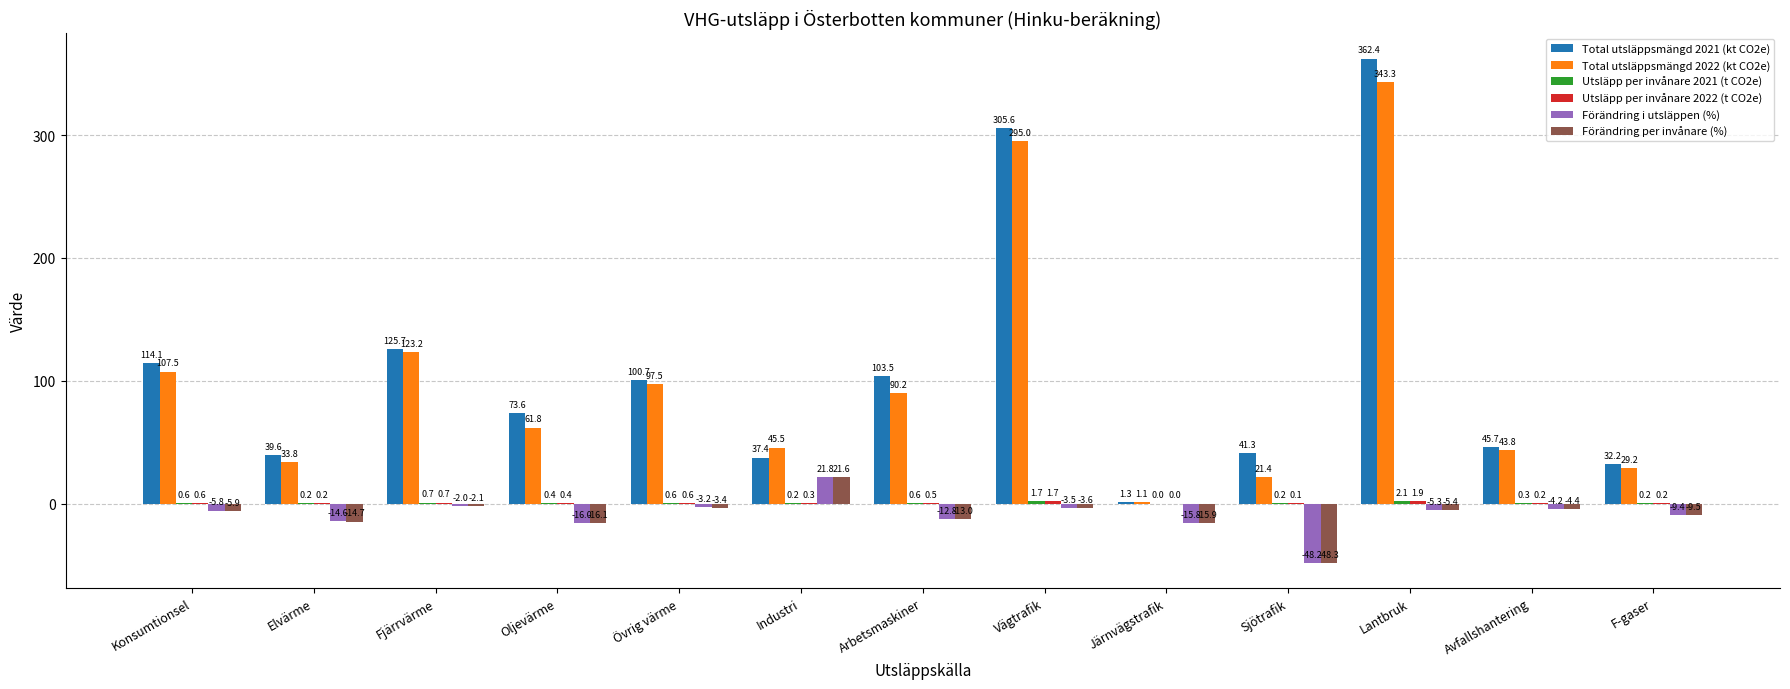

How many values in the Total utsläppsmängd 2022 (kt CO2e) series exceed 61?

7